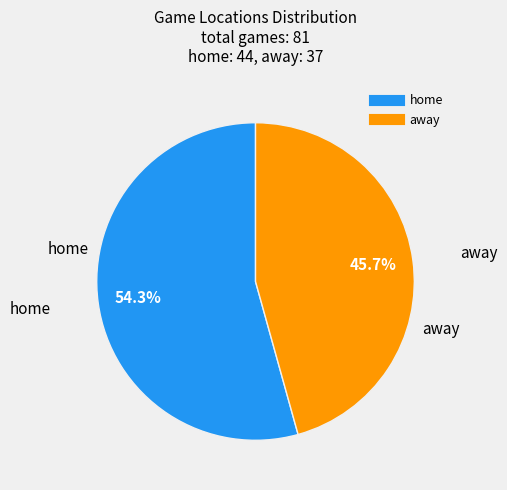

Approximately how many times larger is the value at home compared to away?

1.2